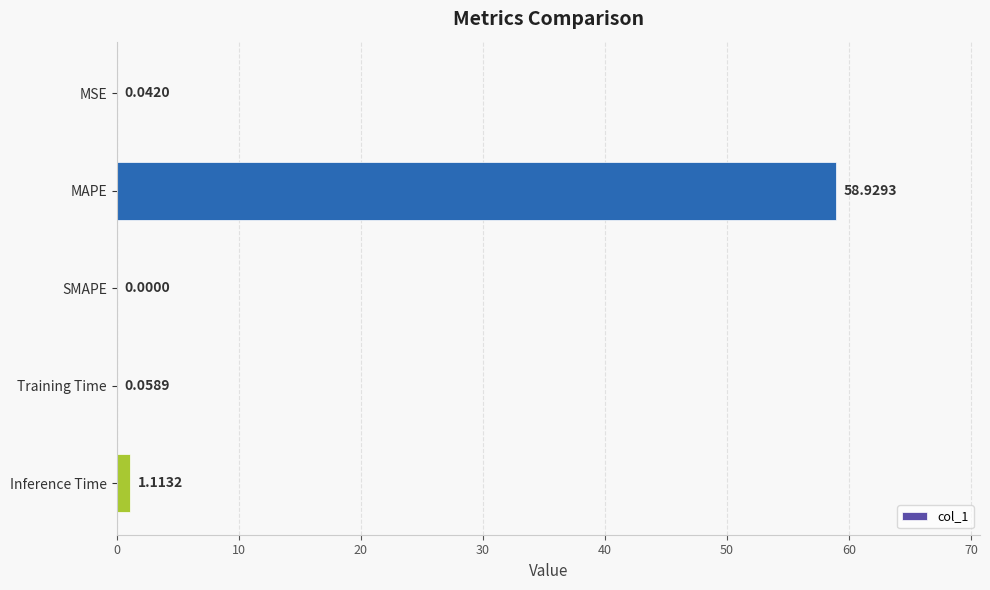

Between Inference Time and MAPE, which is larger?

MAPE